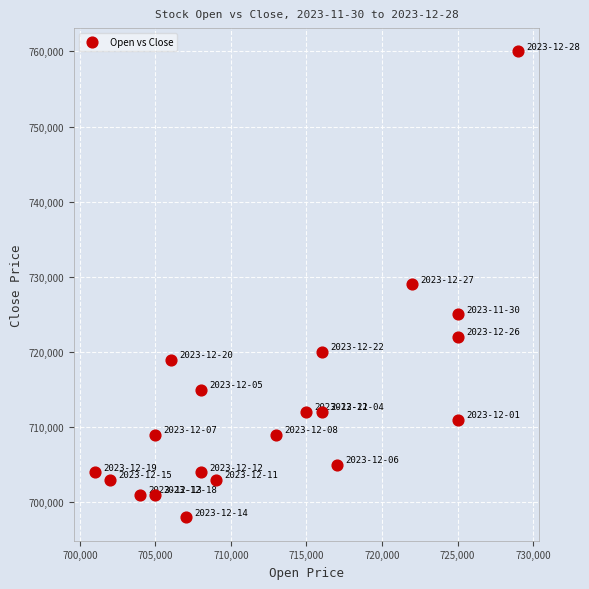

What is the range of X values (max minus min)?

28000